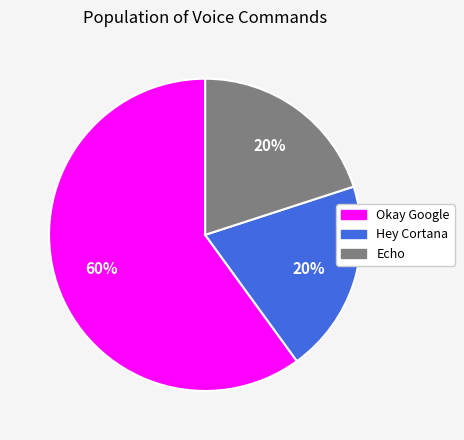

To the nearest percent, what percentage of the pie is Hey Cortana?

20%